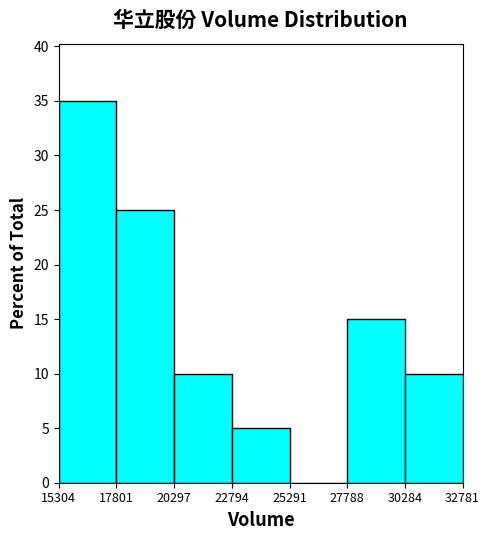

Reading left to right, transcribe this chart: for each bar, give the range it covers on the x-axis and its height. The values are not printed on the chart, so give them approximately, as read against the axis.

15304 to 17801: 35
17801 to 20297: 25
20297 to 22794: 10
22794 to 25291: 5
25291 to 27788: 0
27788 to 30284: 15
30284 to 32781: 10